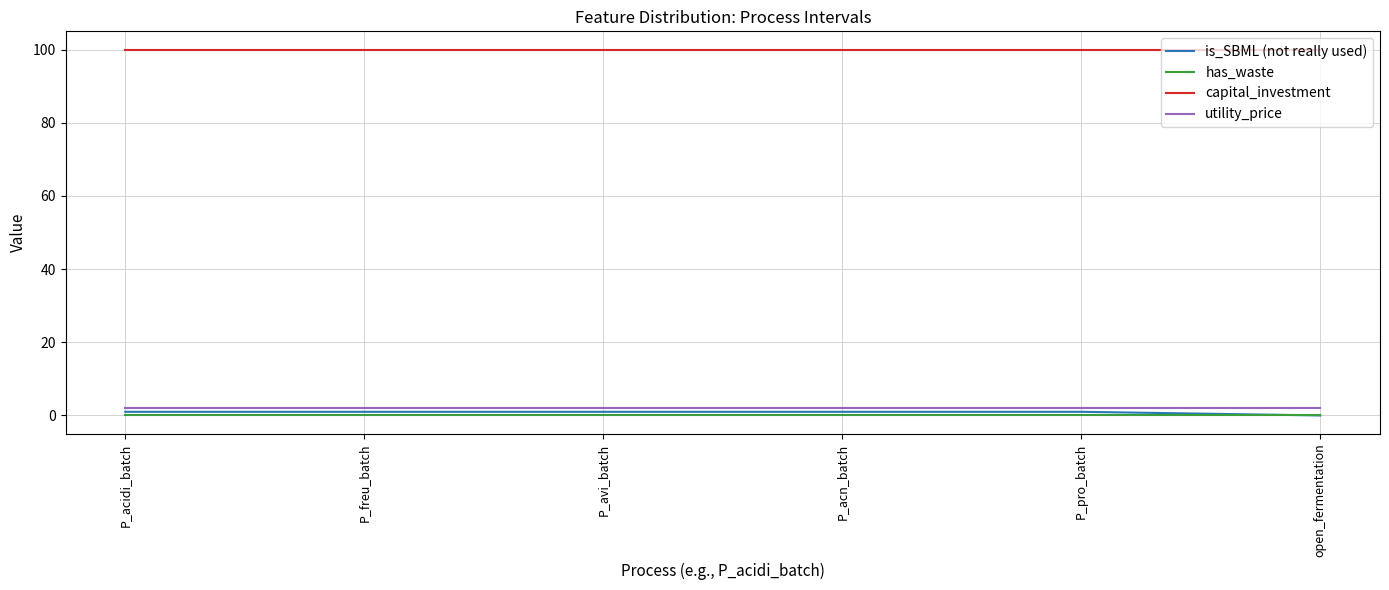

Which series has the largest total across all categories?

capital_investment